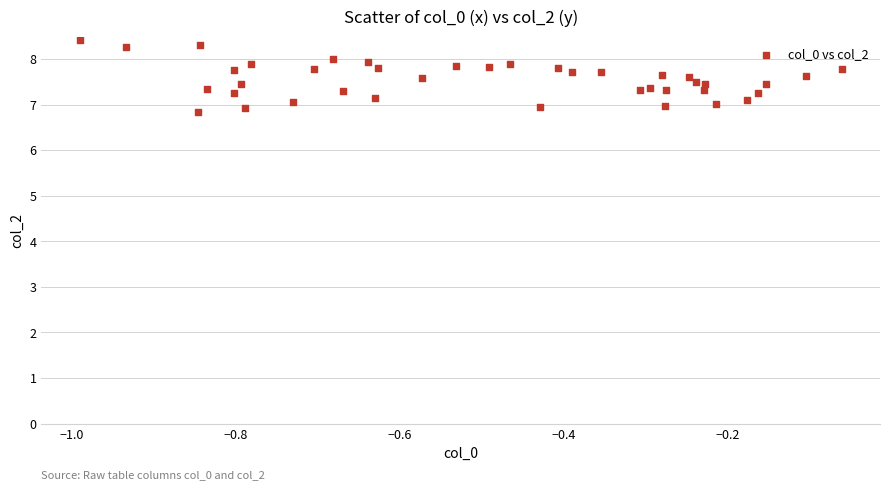

What is the range of X values (max minus min)?

0.9